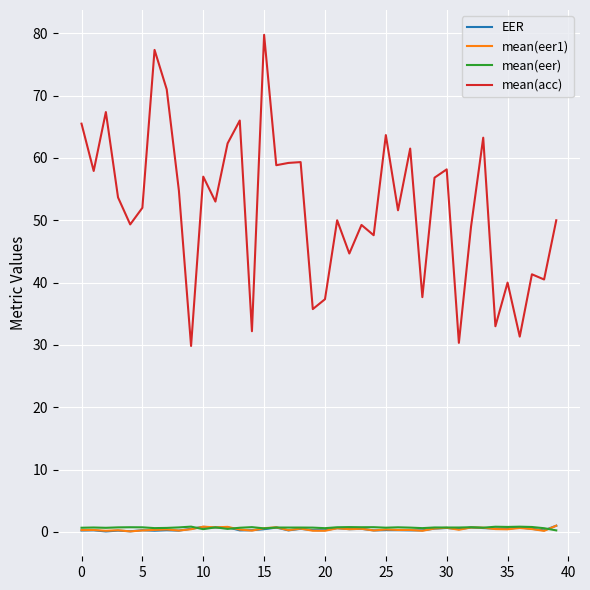

Which series ends up on top after the final intersection of EER and mean(eer)?

EER